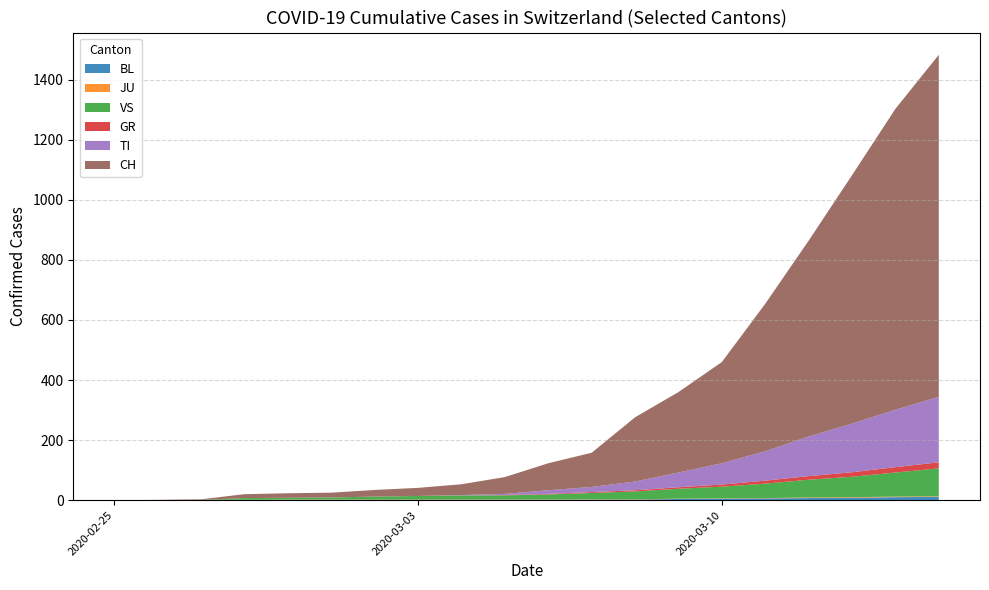

Reading left to right, transcribe all the data shown in this chart.

BL: 2020-02-25=0	2020-02-26=0	2020-02-27=0	2020-02-28=0	2020-02-29=1	2020-03-01=1	2020-03-02=1	2020-03-03=1	2020-03-04=1	2020-03-05=1	2020-03-06=1	2020-03-07=2	2020-03-08=2	2020-03-09=4	2020-03-10=5	2020-03-11=6	2020-03-12=7	2020-03-13=8	2020-03-14=10	2020-03-15=11
JU: 2020-02-25=0	2020-02-26=0	2020-02-27=1	2020-02-28=1	2020-02-29=1	2020-03-01=1	2020-03-02=1	2020-03-03=1	2020-03-04=1	2020-03-05=1	2020-03-06=1	2020-03-07=1	2020-03-08=1	2020-03-09=1	2020-03-10=1	2020-03-11=1	2020-03-12=2	2020-03-13=2	2020-03-14=2	2020-03-15=2
VS: 2020-02-25=0	2020-02-26=0	2020-02-27=0	2020-02-28=6	2020-02-29=6	2020-03-01=7	2020-03-02=10	2020-03-03=12	2020-03-04=14	2020-03-05=14	2020-03-06=17	2020-03-07=21	2020-03-08=26	2020-03-09=33	2020-03-10=39	2020-03-11=48	2020-03-12=59	2020-03-13=68	2020-03-14=80	2020-03-15=93
GR: 2020-02-25=0	2020-02-26=0	2020-02-27=0	2020-02-28=0	2020-02-29=0	2020-03-01=0	2020-03-02=0	2020-03-03=0	2020-03-04=0	2020-03-05=1	2020-03-06=2	2020-03-07=3	2020-03-08=4	2020-03-09=5	2020-03-10=7	2020-03-11=10	2020-03-12=12	2020-03-13=15	2020-03-14=18	2020-03-15=20
TI: 2020-02-25=0	2020-02-26=0	2020-02-27=0	2020-02-28=0	2020-02-29=0	2020-03-01=0	2020-03-02=0	2020-03-03=0	2020-03-04=1	2020-03-05=4	2020-03-06=12	2020-03-07=17	2020-03-08=29	2020-03-09=49	2020-03-10=71	2020-03-11=98	2020-03-12=132	2020-03-13=162	2020-03-14=191	2020-03-15=218
CH: 2020-02-25=0	2020-02-26=1	2020-02-27=2	2020-02-28=13	2020-02-29=15	2020-03-01=16	2020-03-02=22	2020-03-03=27	2020-03-04=36	2020-03-05=56	2020-03-06=90	2020-03-07=114	2020-03-08=214	2020-03-09=268	2020-03-10=337	2020-03-11=491	2020-03-12=652	2020-03-13=827	2020-03-14=1002	2020-03-15=1139